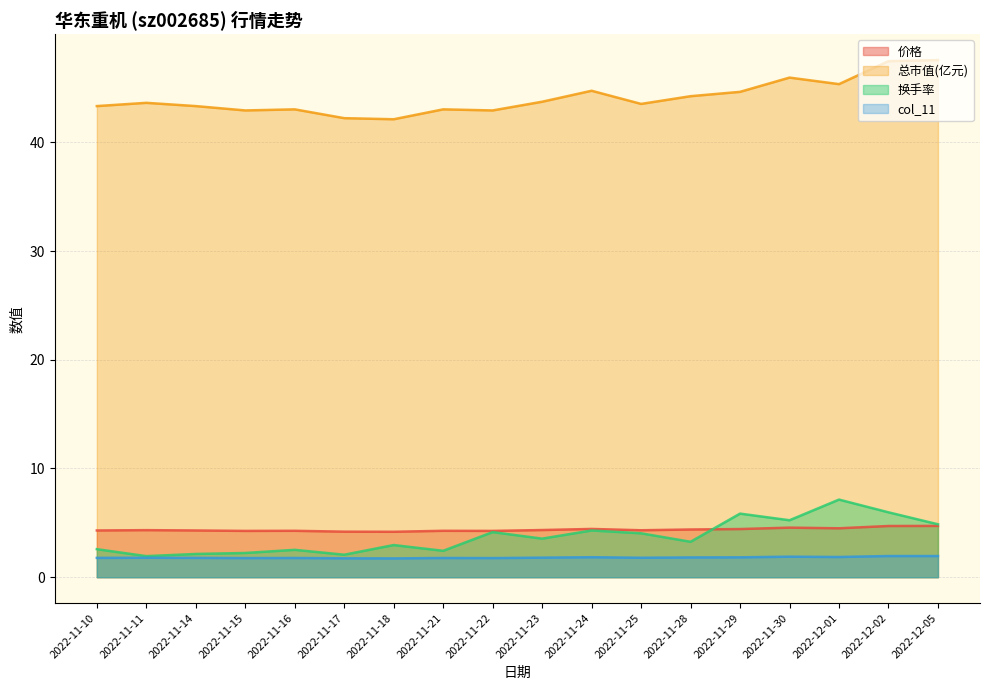

True or false: 总市值(亿元) and 价格 cross at least once.

False